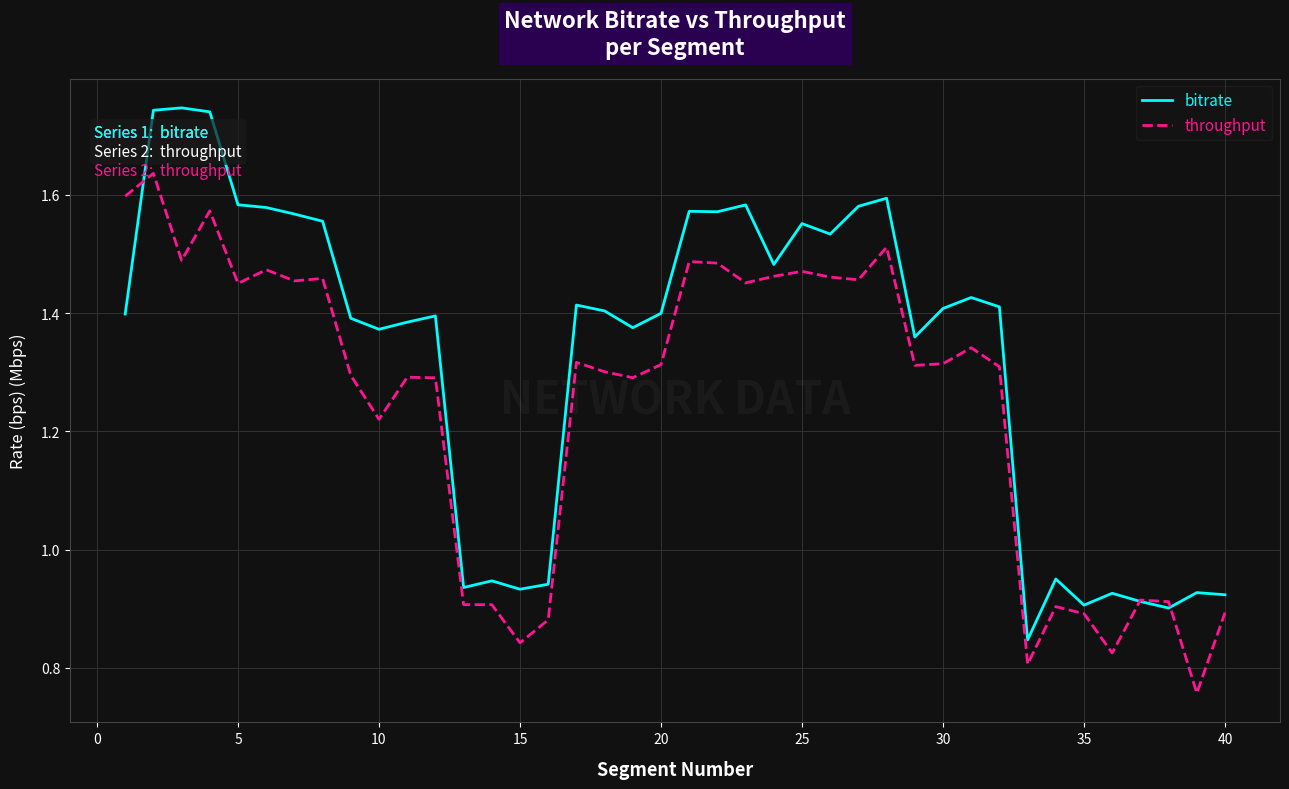

Count the number of data series in this chart.

2